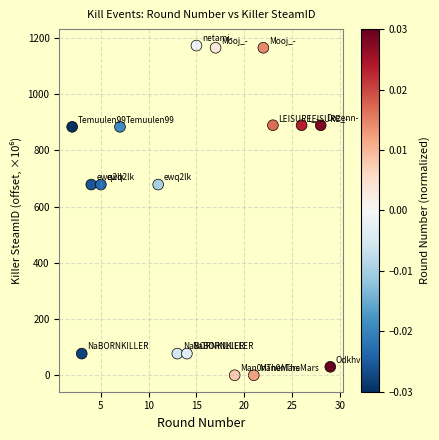

What is the range of Y values (max minus min)?

1172.6